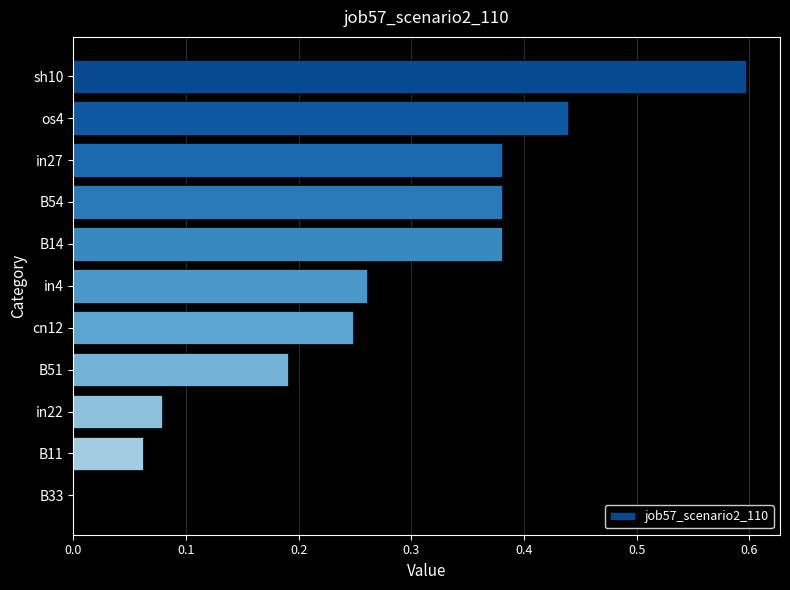

How many positive values are there?

10